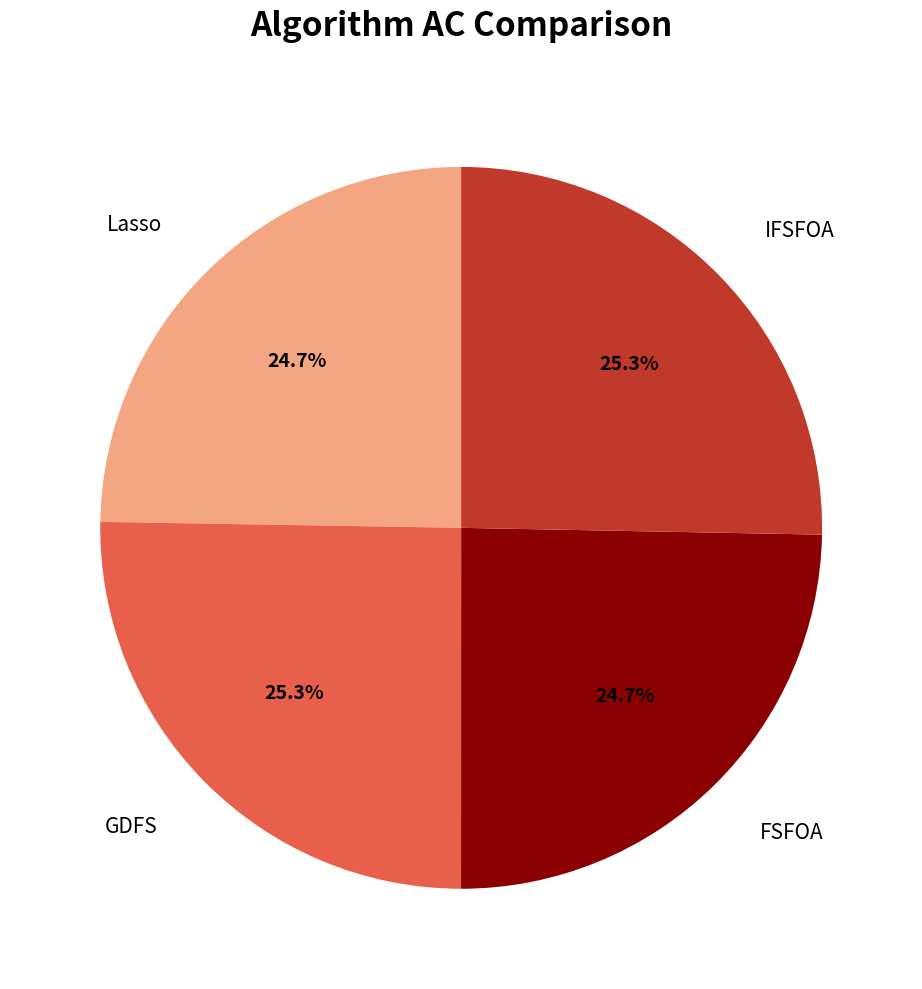

Combined, what portion of the pie is GDFS and FSFOA?

50.0%